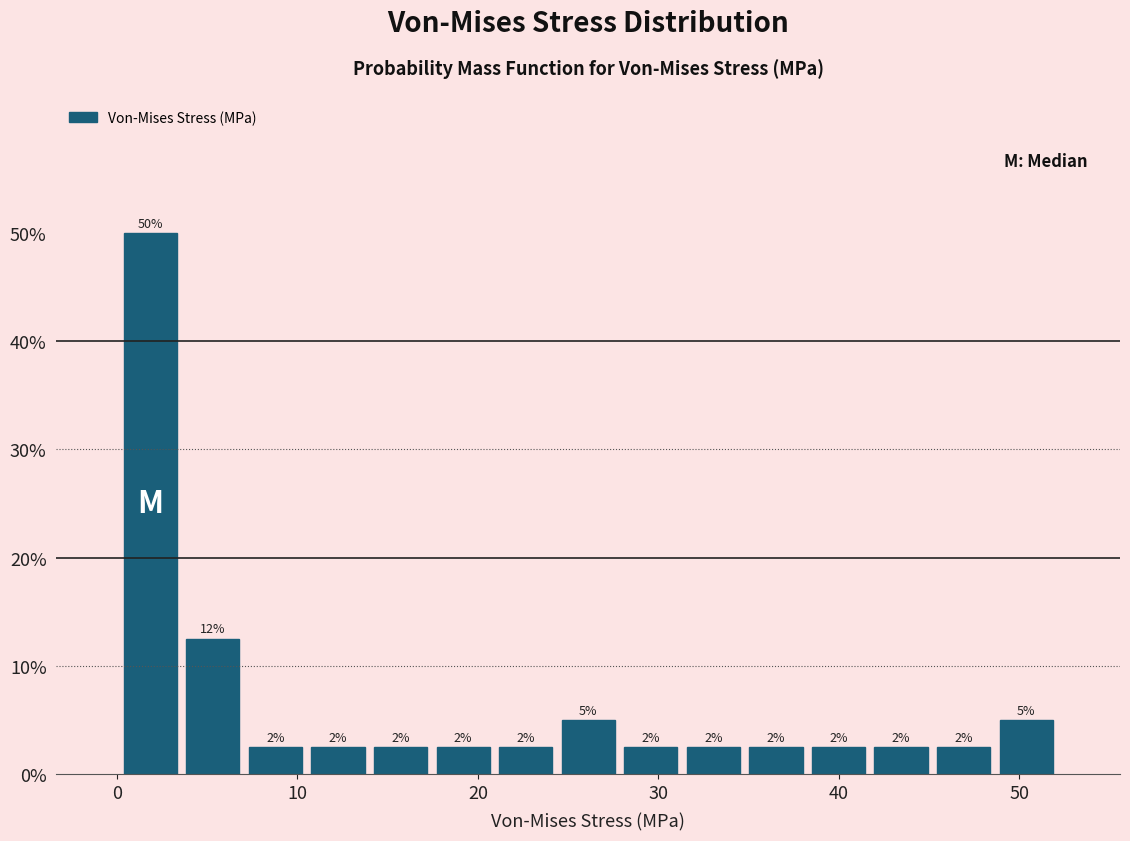

Around what value on the x-axis is the tallest bar? Give the approximate position of its centre, as read against the axis.

2